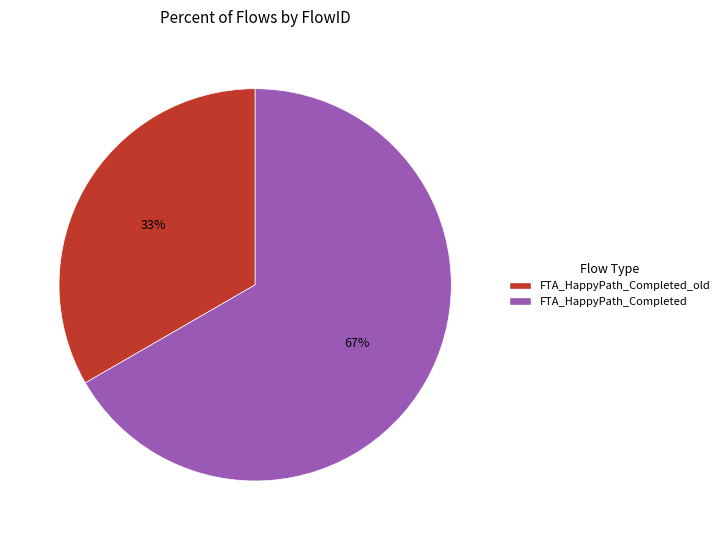

How many slices are in this pie chart?

2